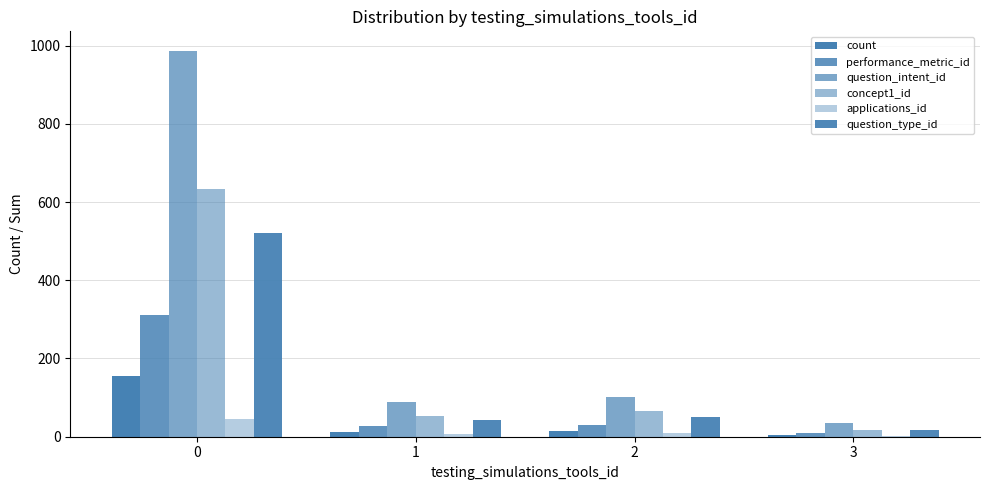

At which label does question_intent_id reach its minimum?

3